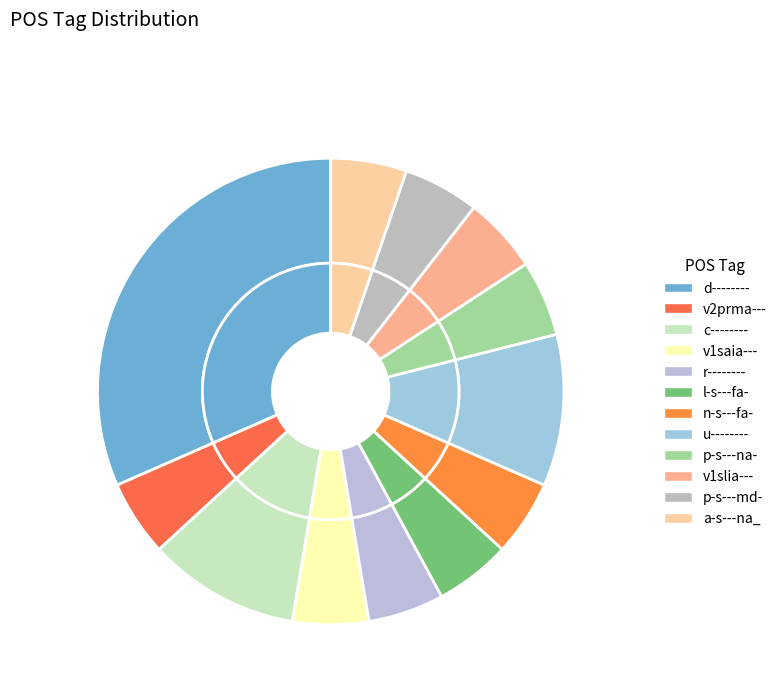

To the nearest percent, what is the average slice percentage?

8%